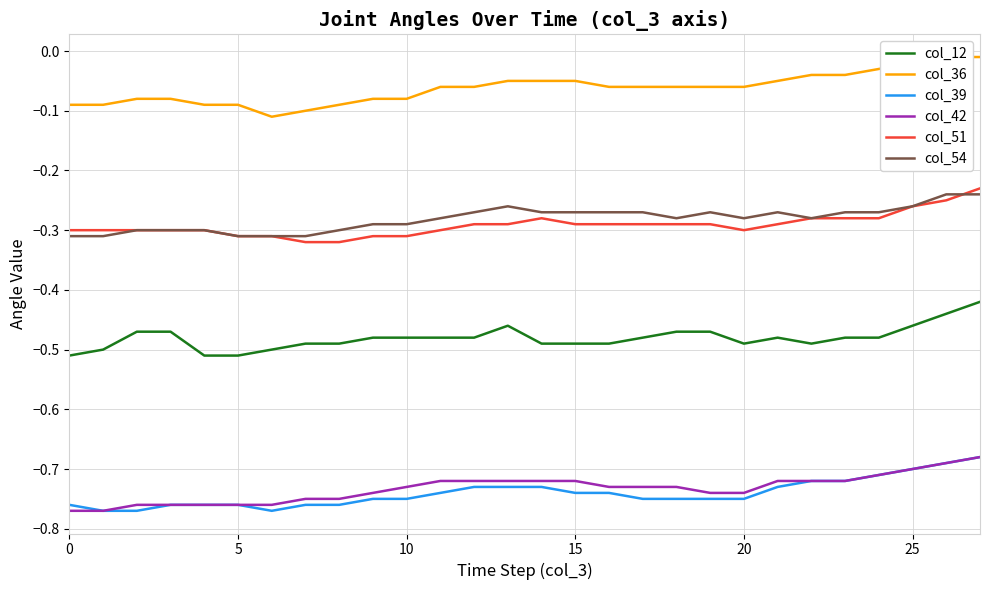

Does the chart display data point markers on the line(s)?

No